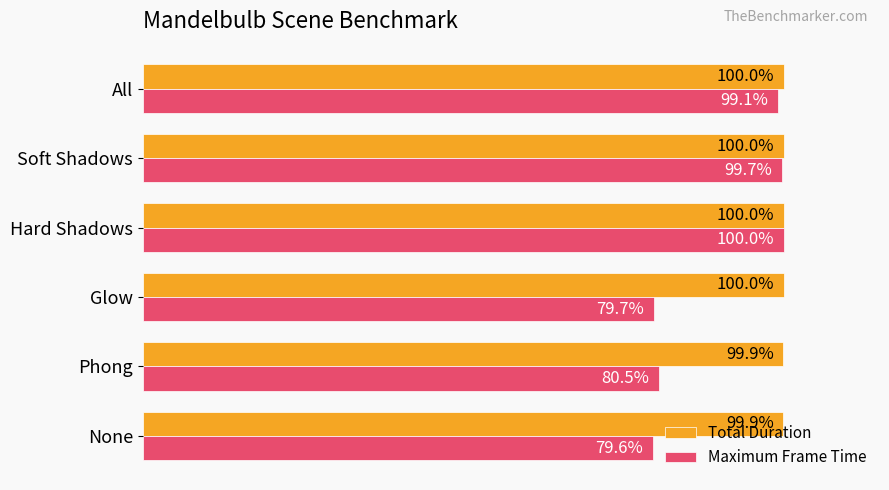

Which label corresponds to the smallest value in the chart?

None